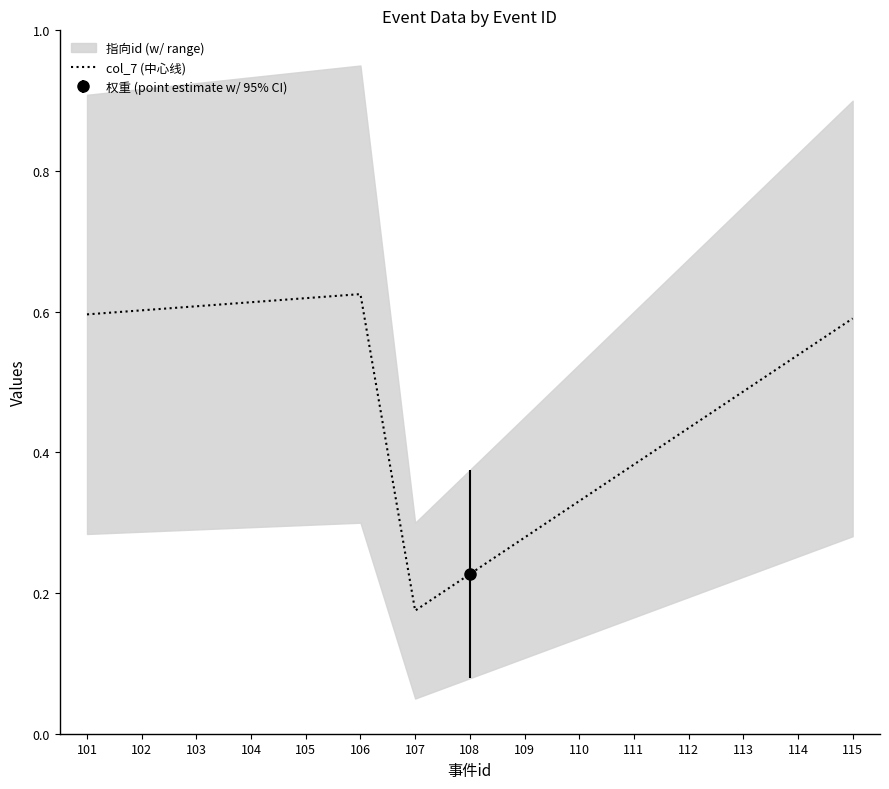

The value at 107 is 0.1. True or false?

False